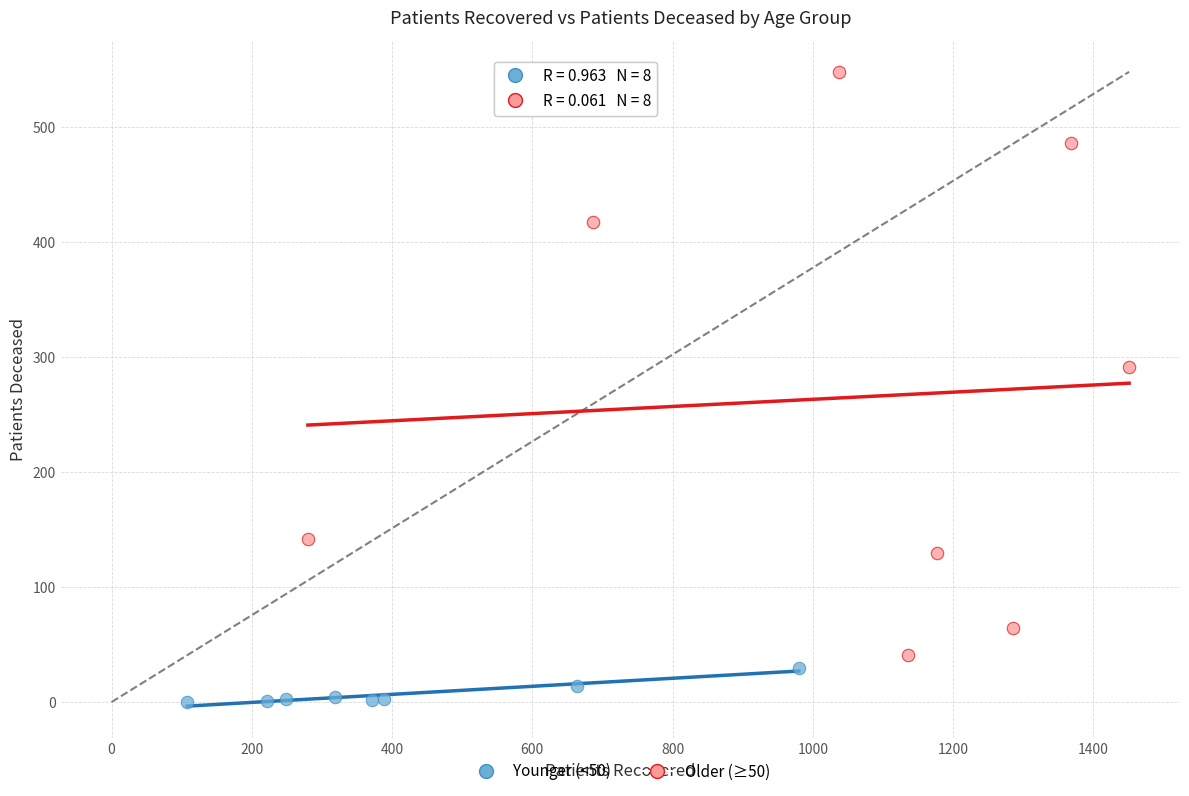

Which series has the widest spread of Y values?

Older (≥50)